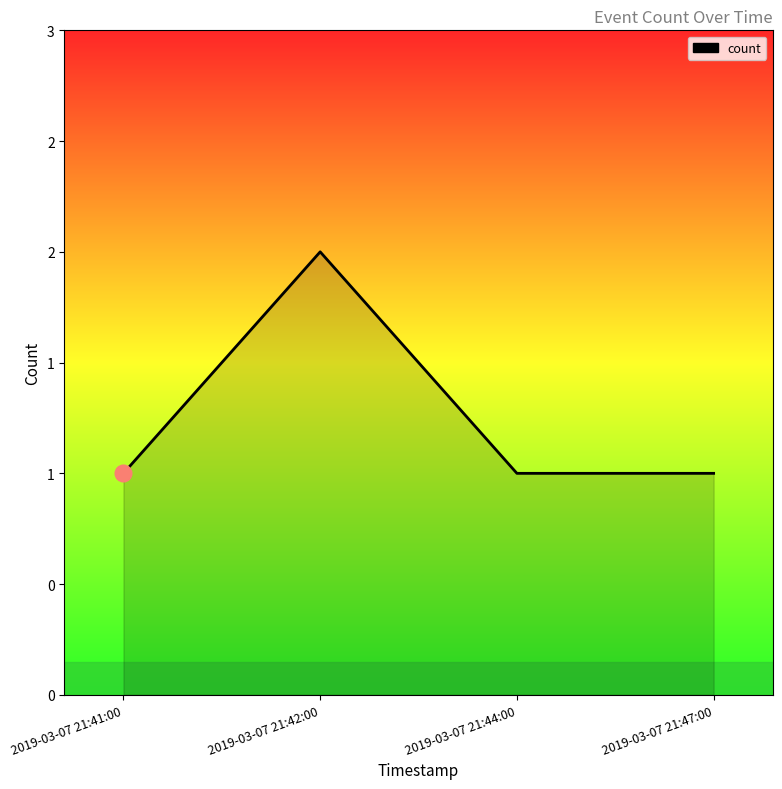

Does the chart display data point markers on the line(s)?

No